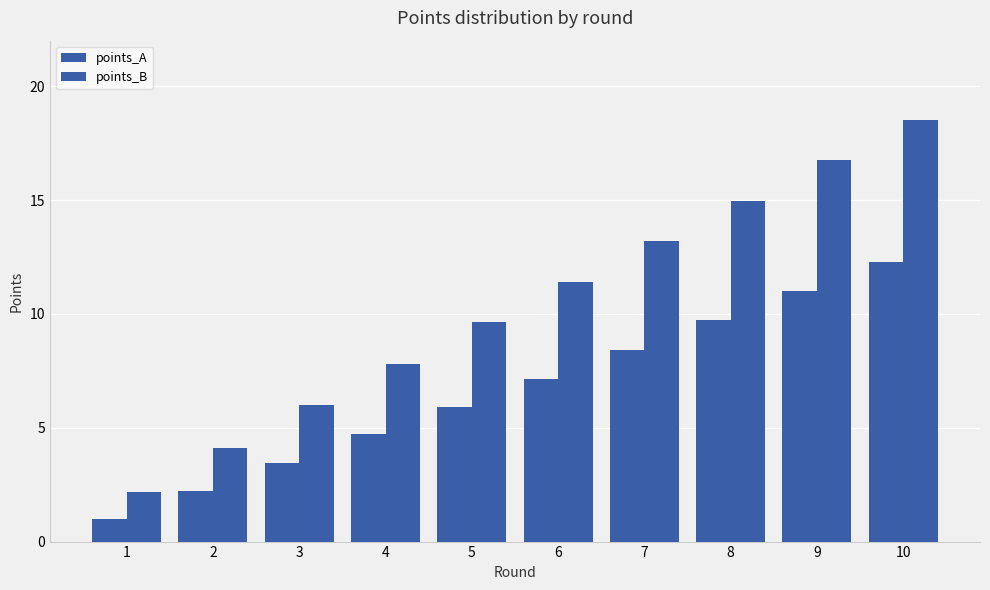

Is it true that points_B equals 3.8 at 1?

False